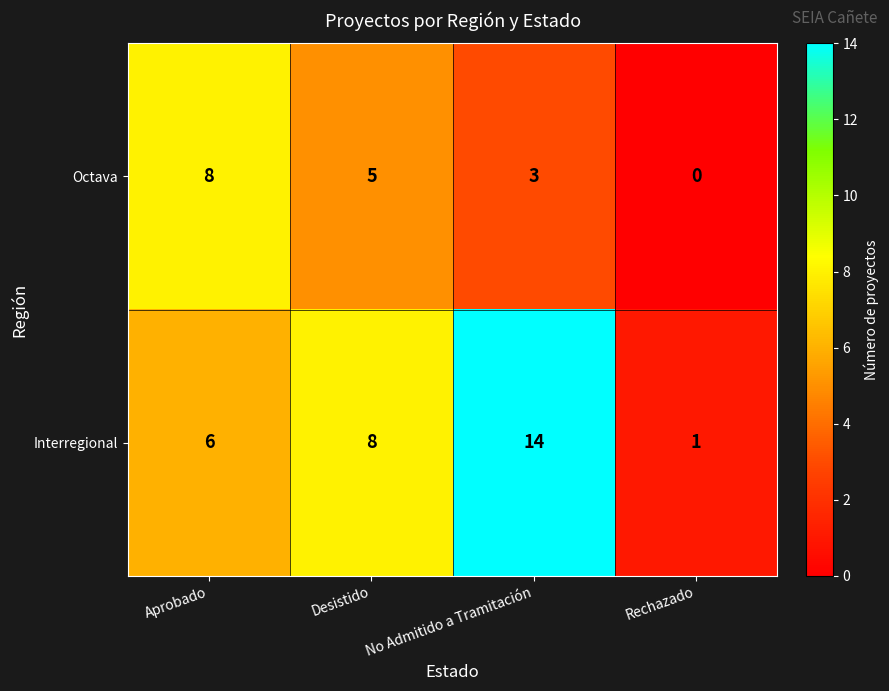

How many data points does each series have?

4